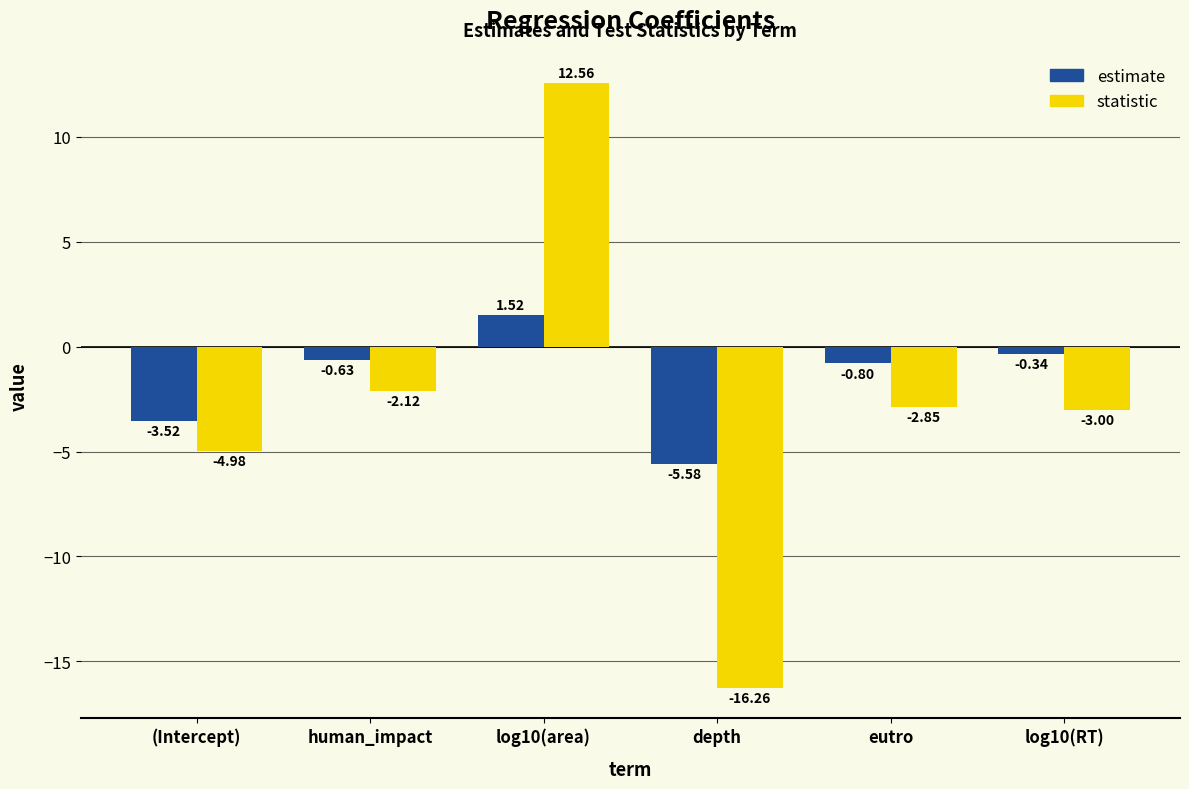

Is the value of estimate at human_impact greater than the value of statistic at human_impact?

Yes